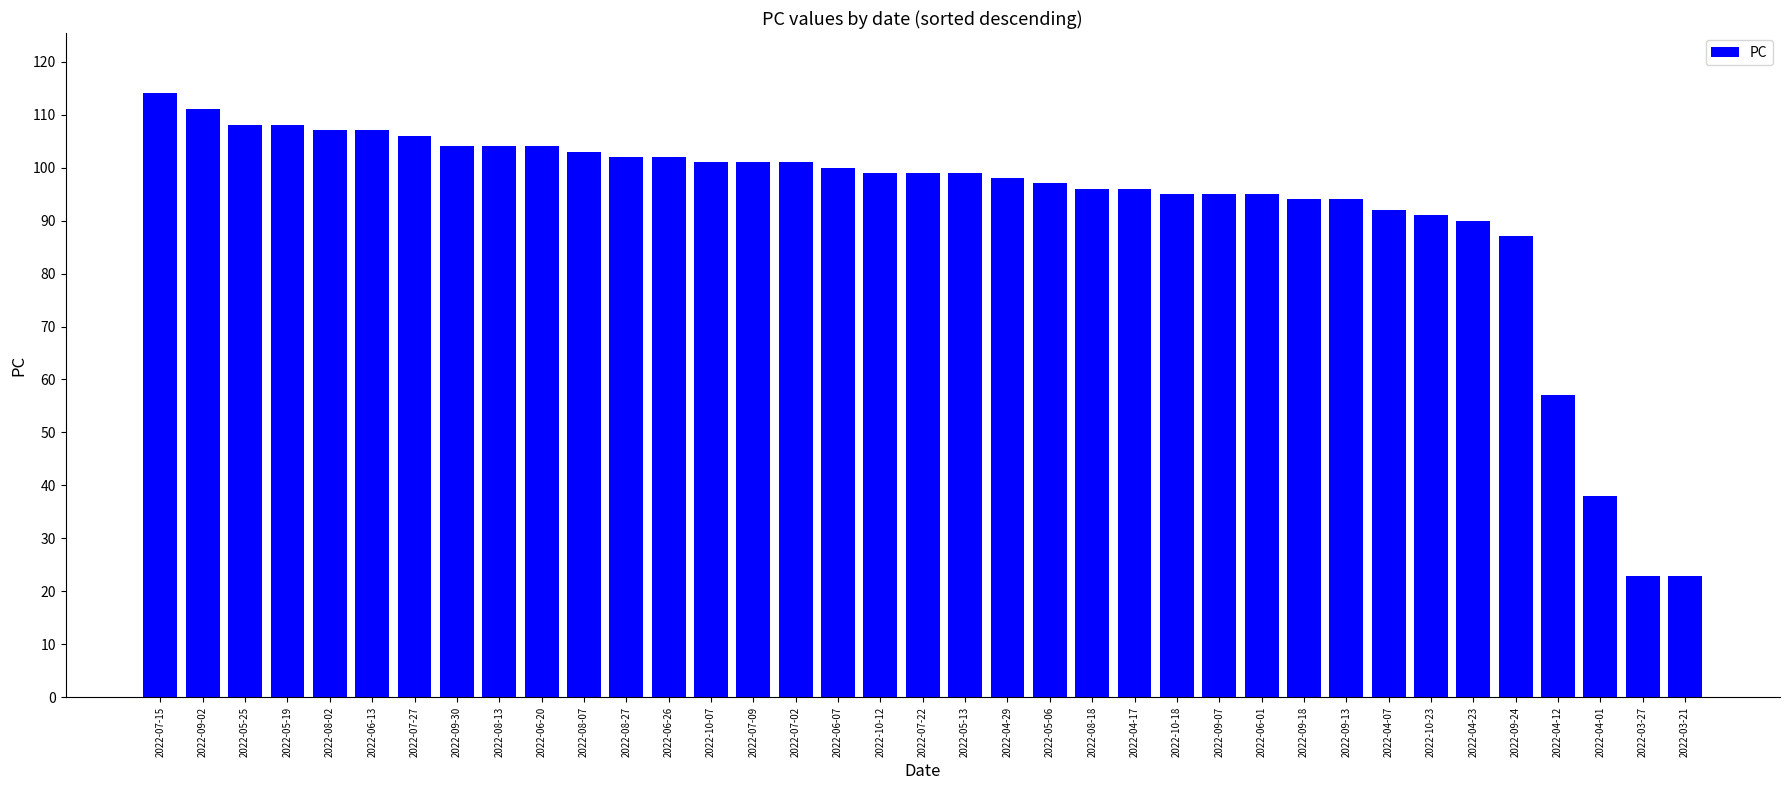

Reading left to right, transcribe all the data shown in this chart.

2022-07-15=114	2022-09-02=111	2022-05-25=108	2022-05-19=108	2022-08-02=107	2022-06-13=107	2022-07-27=106	2022-09-30=104	2022-08-13=104	2022-06-20=104	2022-08-07=103	2022-08-27=102	2022-06-26=102	2022-10-07=101	2022-07-09=101	2022-07-02=101	2022-06-07=100	2022-10-12=99	2022-07-22=99	2022-05-13=99	2022-04-29=98	2022-05-06=97	2022-08-18=96	2022-04-17=96	2022-10-18=95	2022-09-07=95	2022-06-01=95	2022-09-18=94	2022-09-13=94	2022-04-07=92	2022-10-23=91	2022-04-23=90	2022-09-24=87	2022-04-12=57	2022-04-01=38	2022-03-27=23	2022-03-21=23